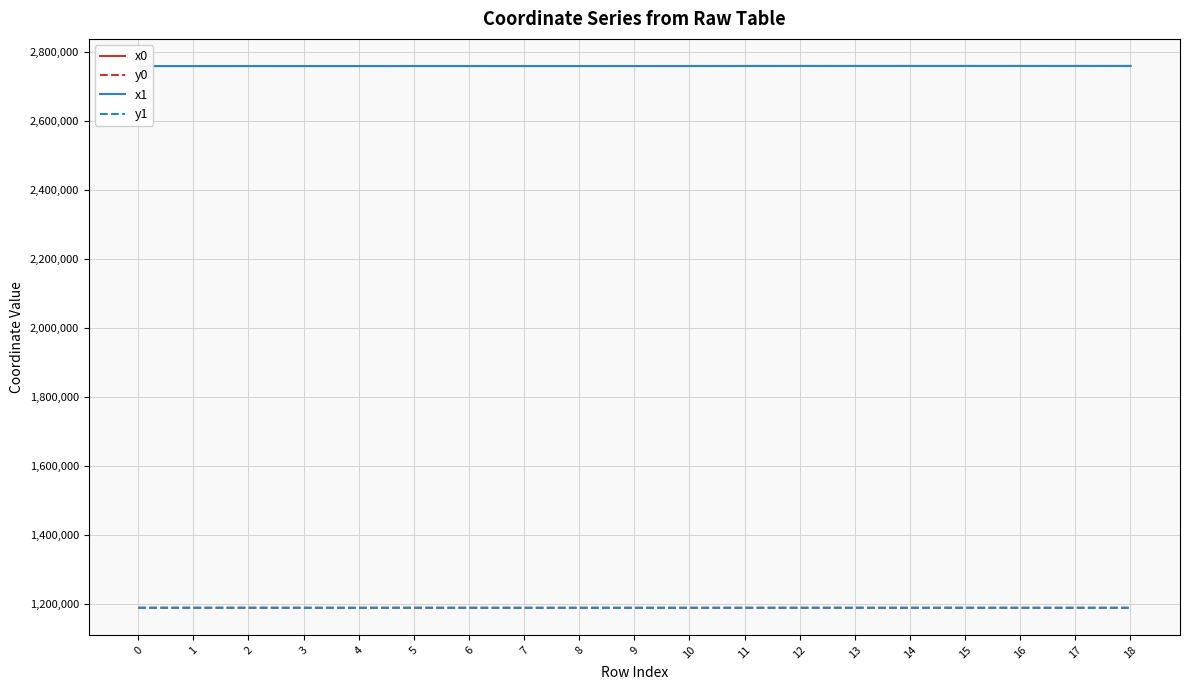

What is the sum of the x0 values at 7 and 5?

5516624.1